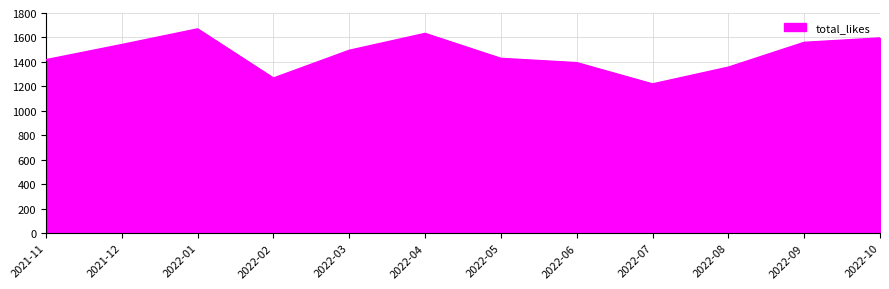

Where does the data first go above 1494?

2021-12